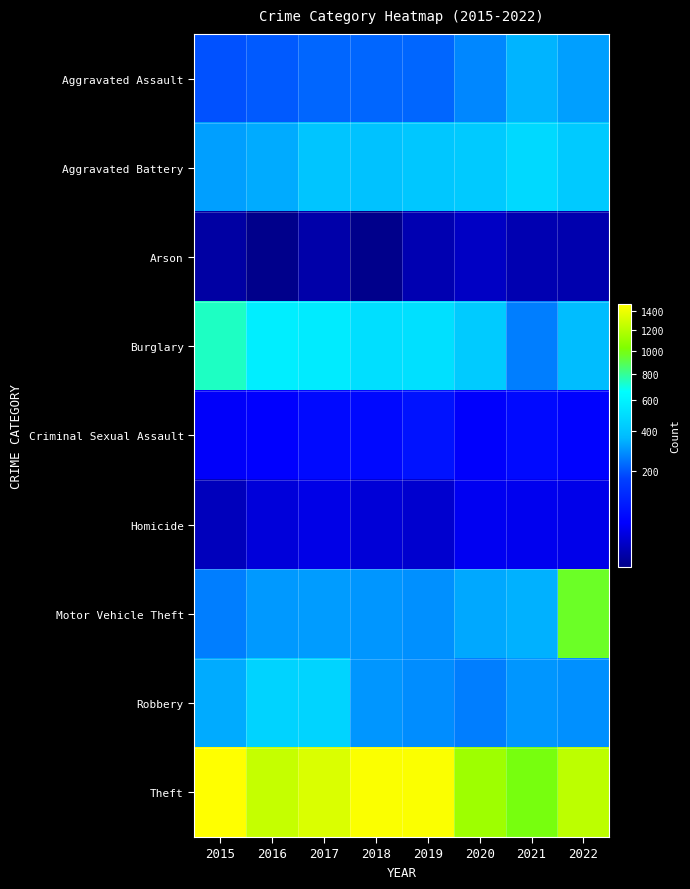

Between 2015 and 2017, which series saw the biggest shift?

Burglary